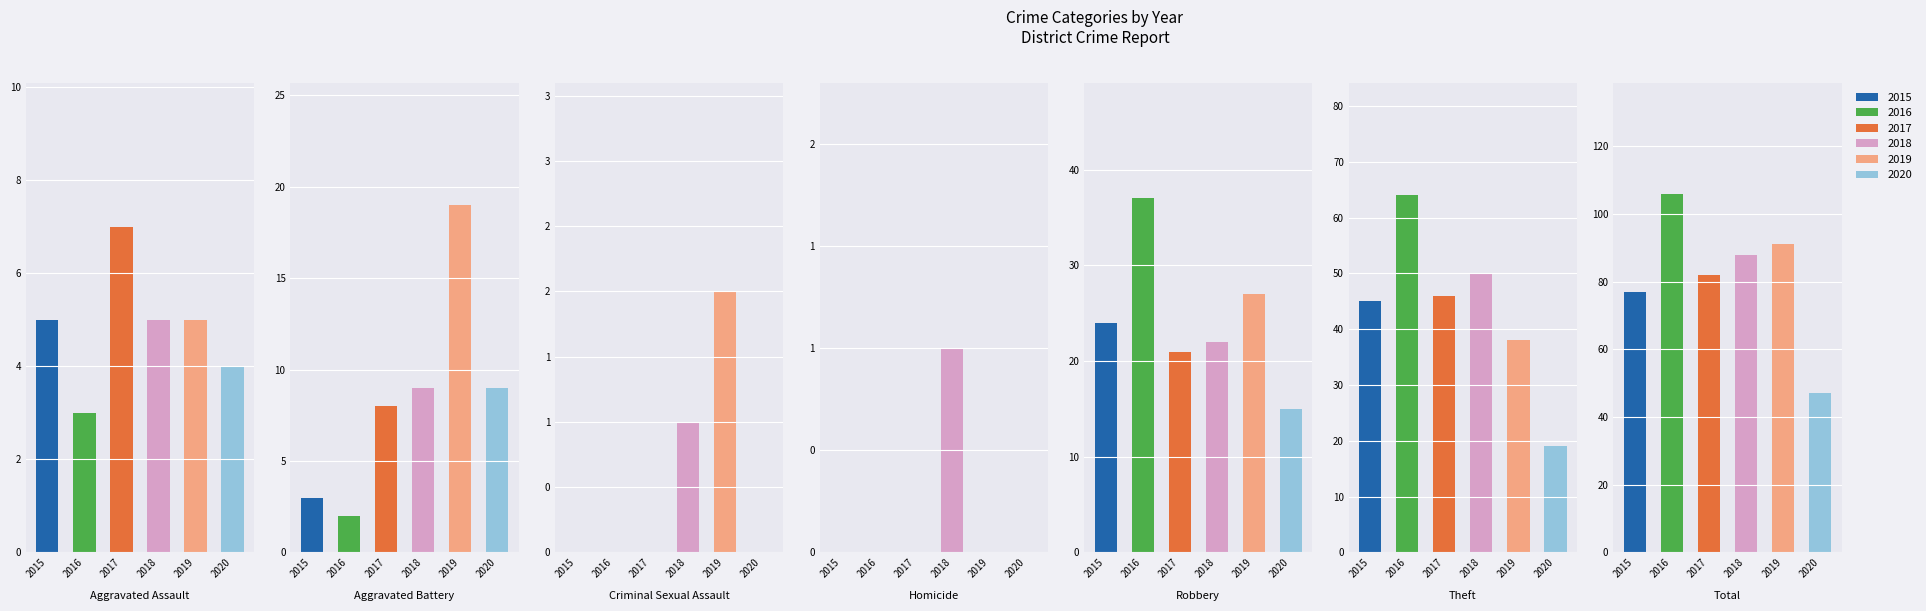

What is the label of the 2nd bar from the right?

Theft